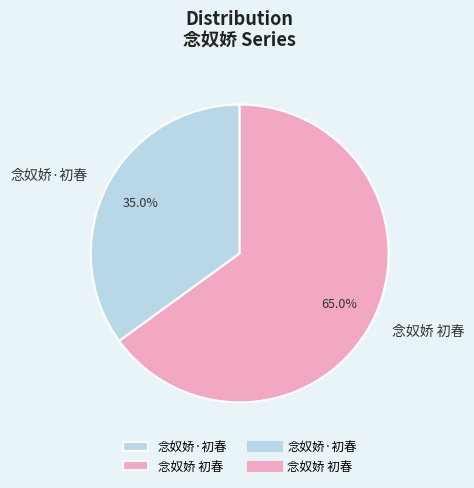

The 念奴娇·初春 slice represents 35% of the pie. True or false?

True